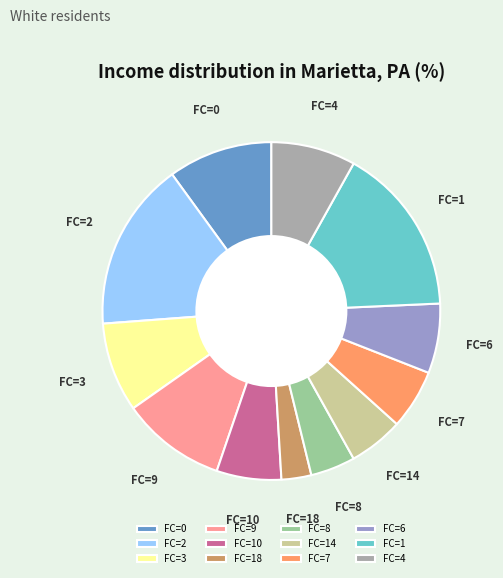

How many segments does this pie chart have?

12